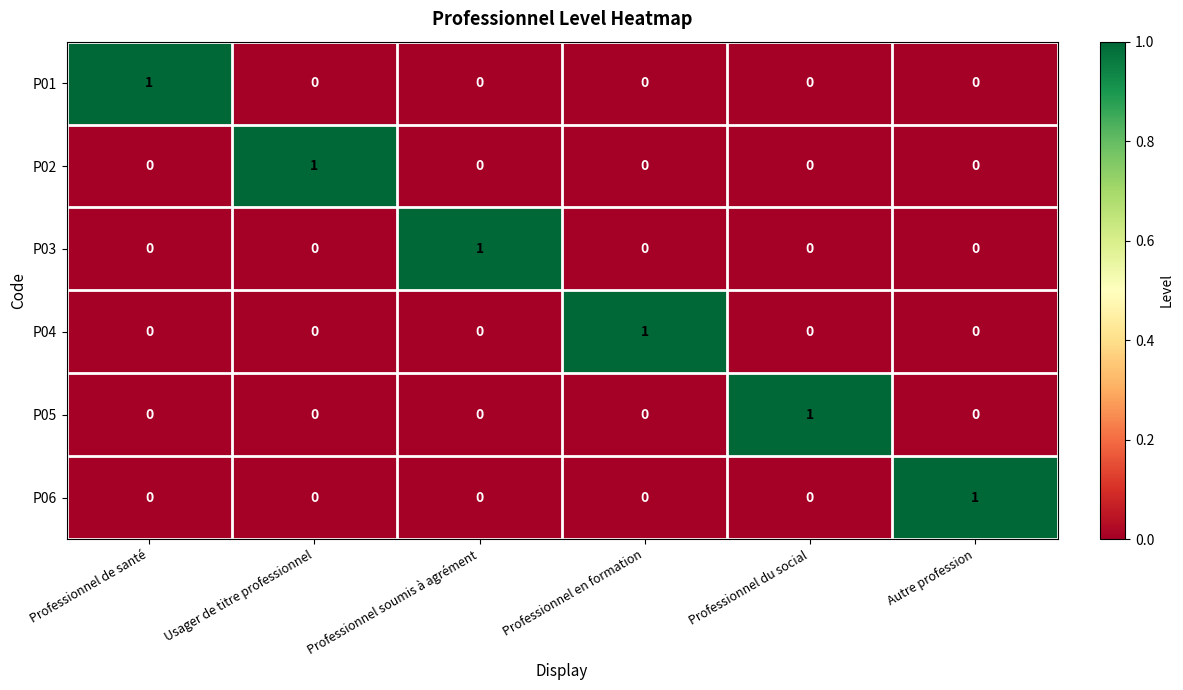

Is the value of P01 at Professionnel en formation greater than the value of P02 at Usager de titre professionnel?

No